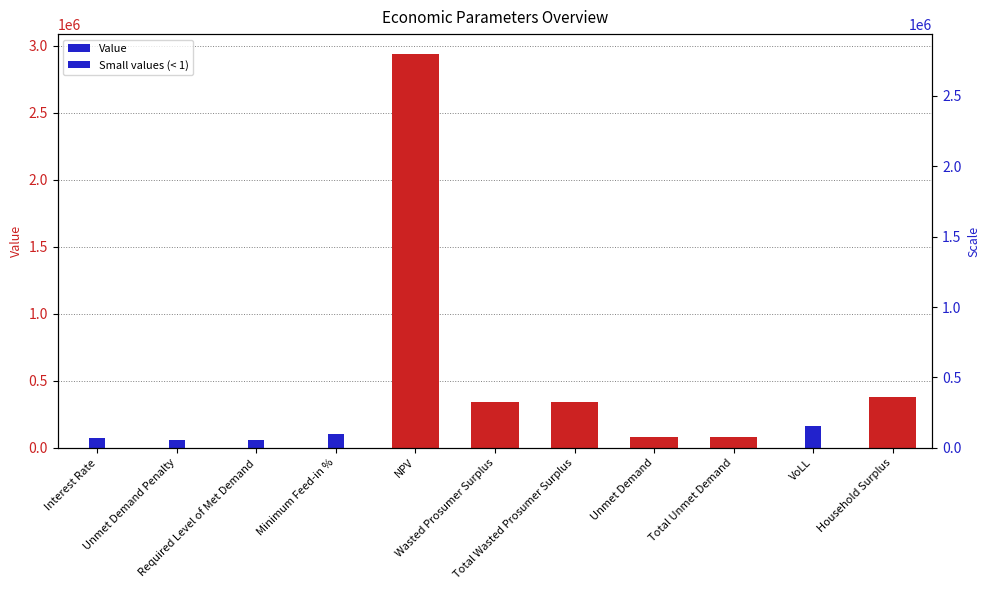

What is the approximate value at Total Unmet Demand?

82466.9